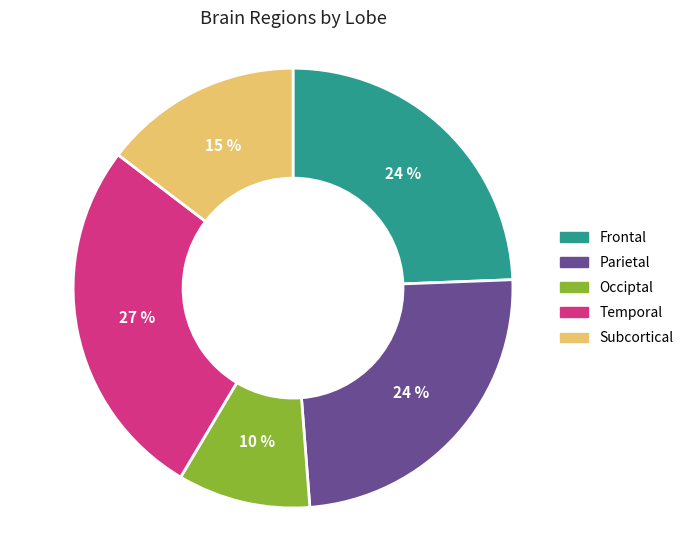

To the nearest percent, what is the average slice percentage?

20%